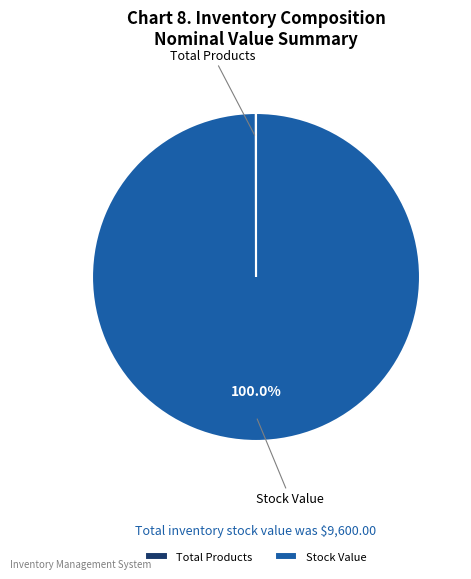

Which slice is the largest?

Stock Value